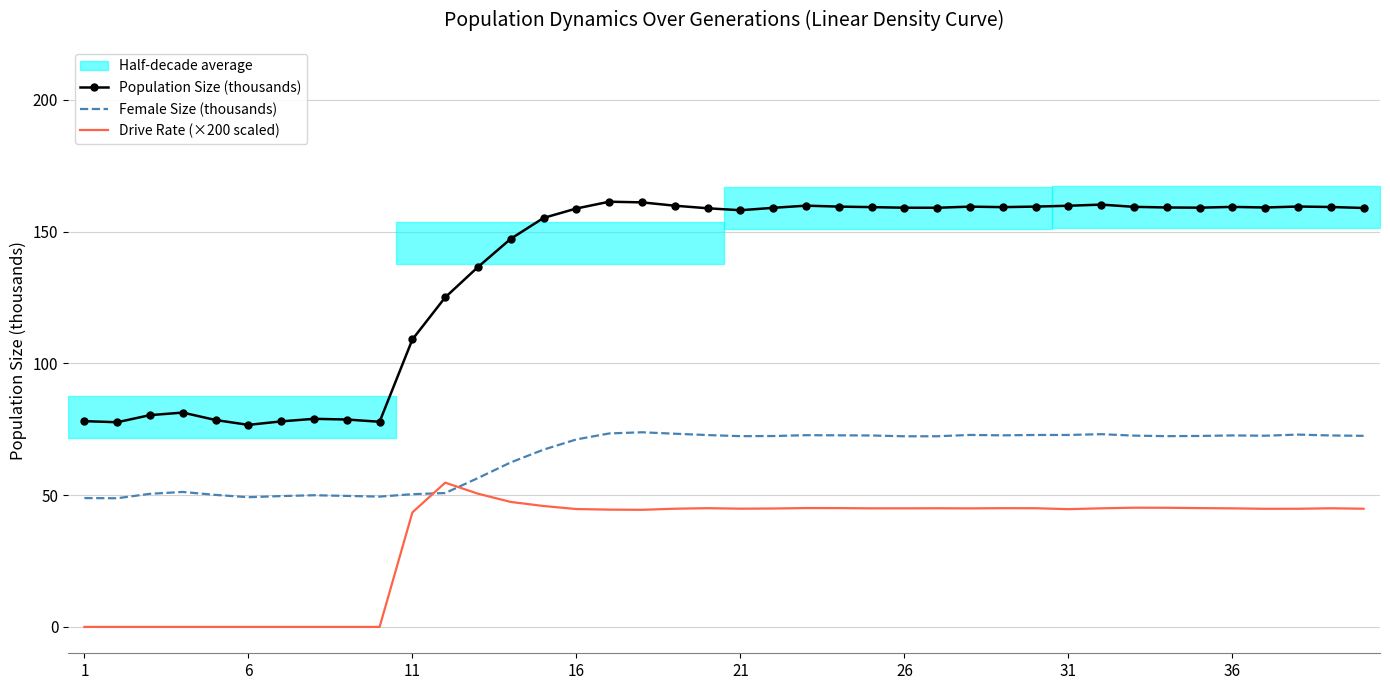

What is the average value of the Drive Rate (×200 scaled) series?

34.1